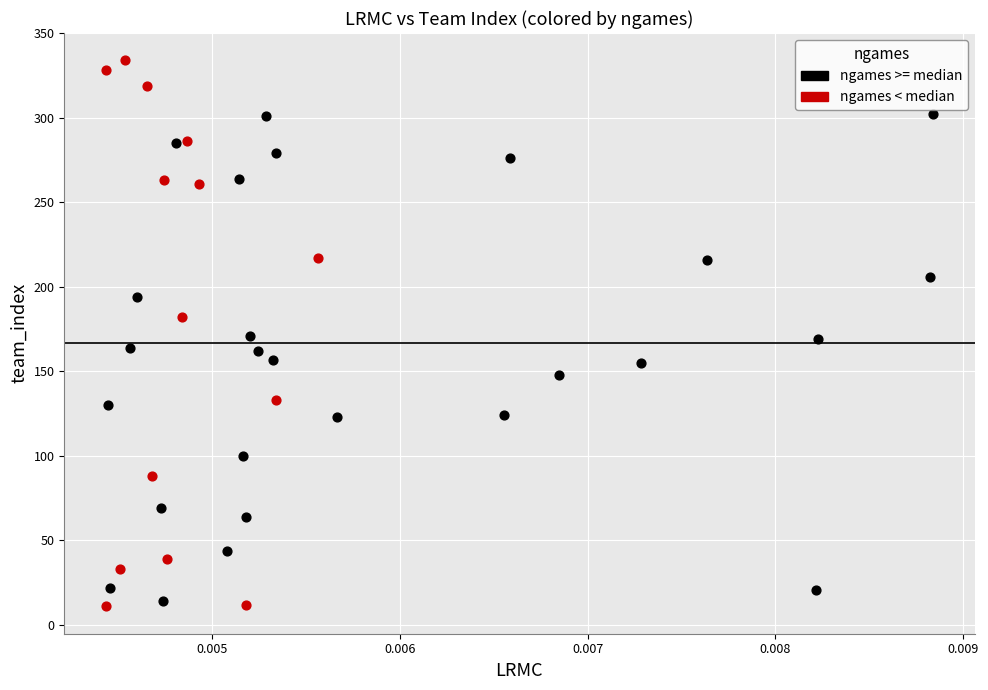

Which series contains the lowest Y value?

ngames < median